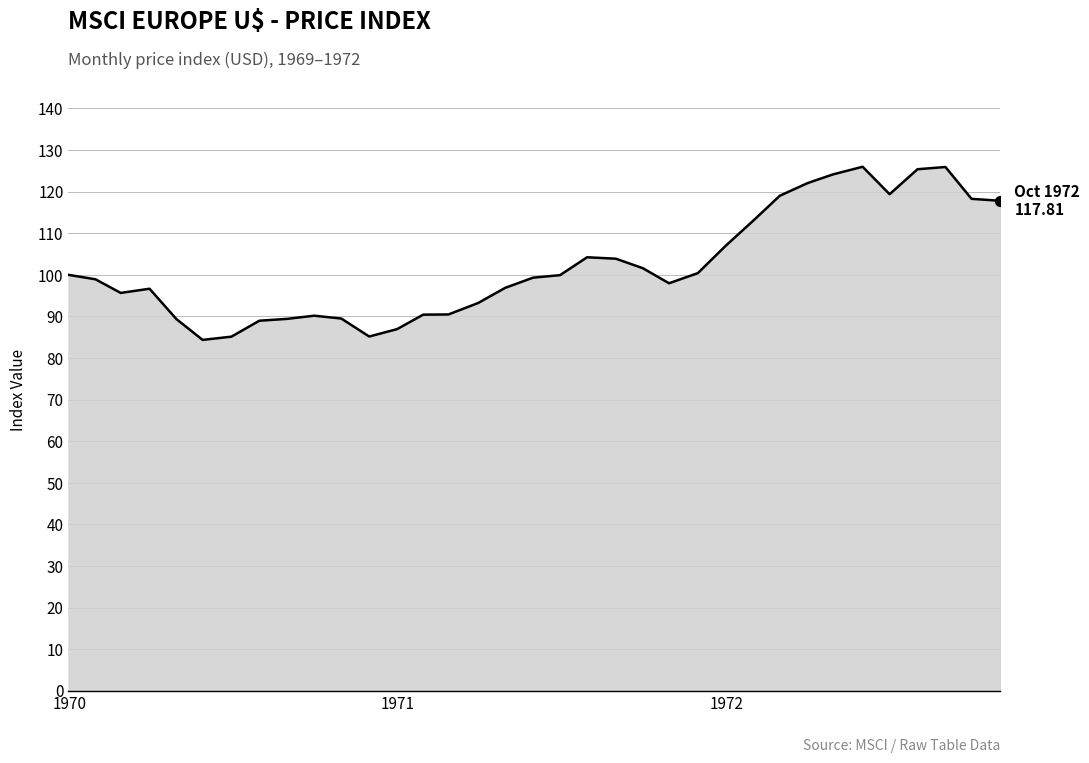

What is the difference between the maximum and minimum values?

41.6